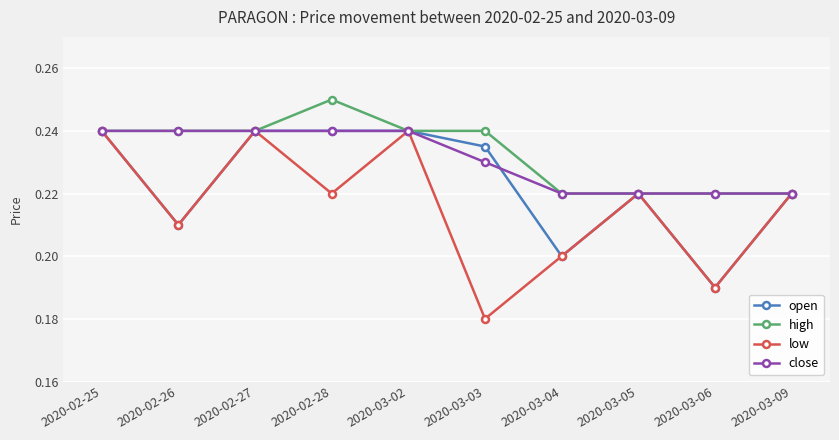

True or false: low has more than 2 points higher than both neighbors.

True